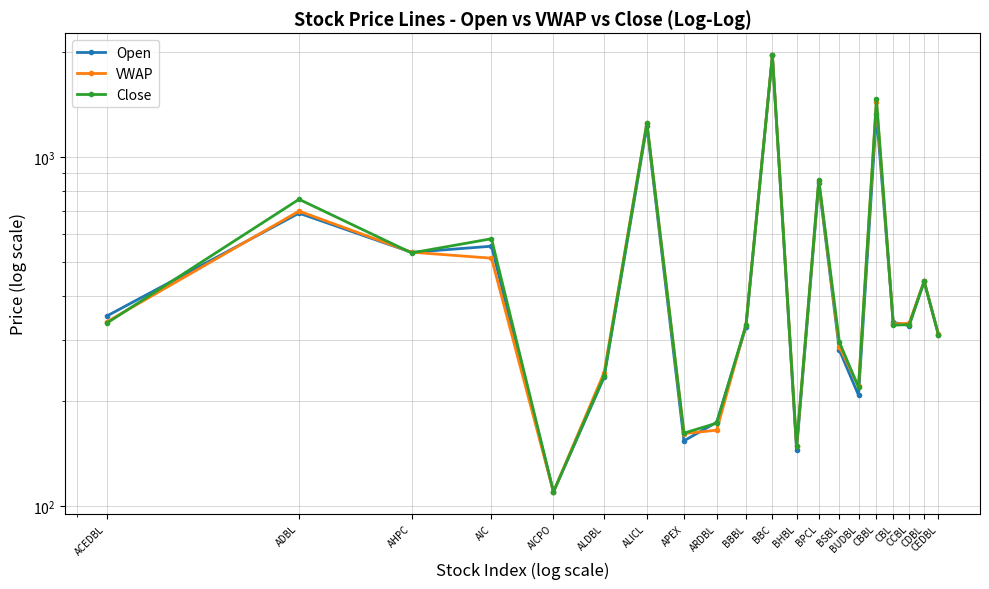

At how many categories does at least one series exceed 224?

15